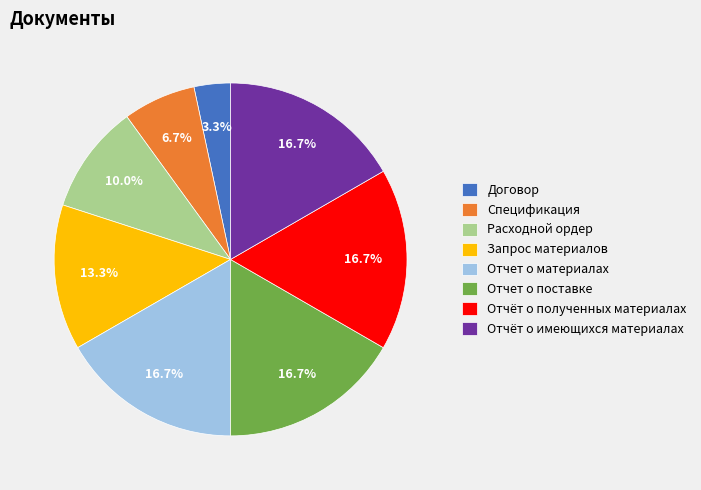

Does Отчёт о полученных материалах account for over 50% of the chart?

No